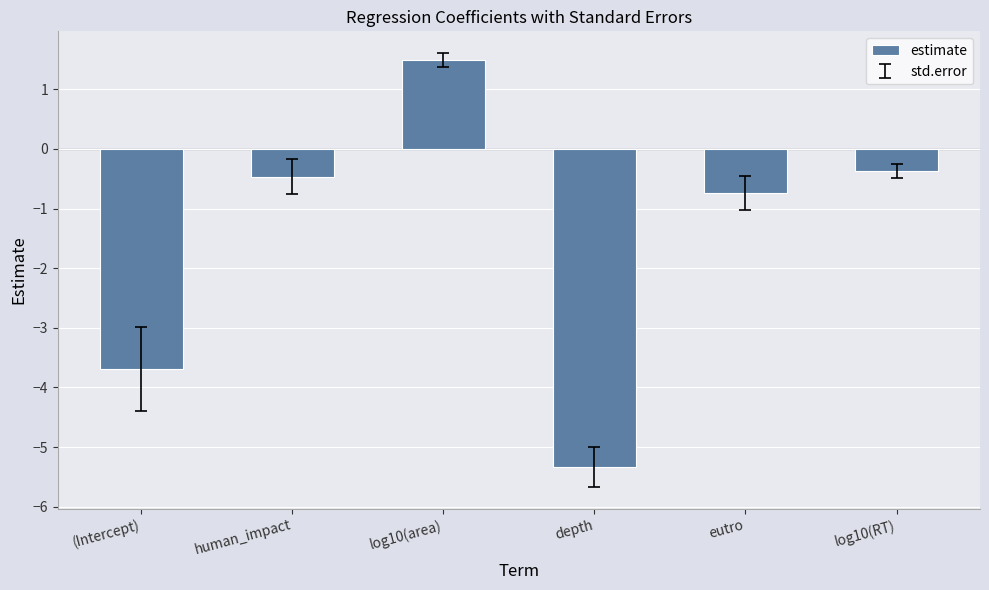

True or false: the data shows -0.4 at log10(RT).

True